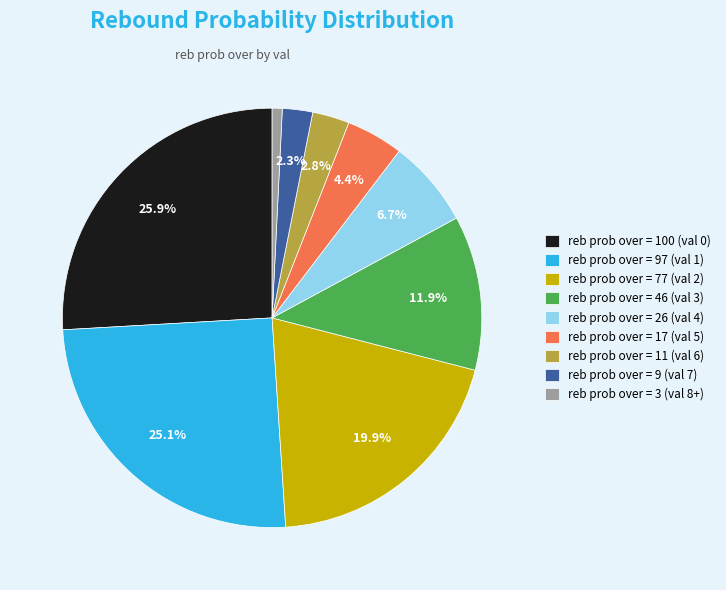

Do reb prob over = 9 (val 7) and reb prob over = 77 (val 2) together represent more than half of the pie?

No